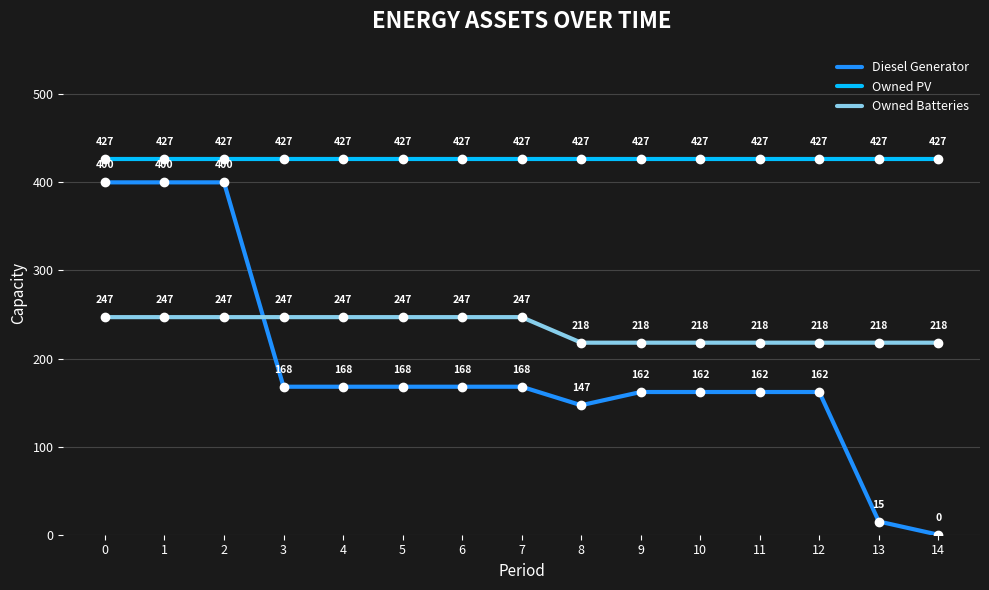

What is the spread (max minus min) of values at 12?

265